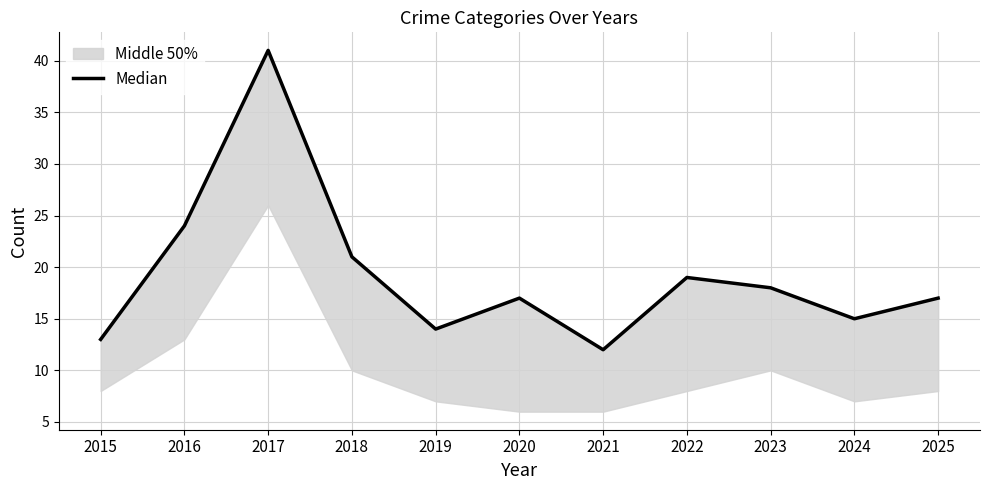

What is the maximum value shown in the chart?

41